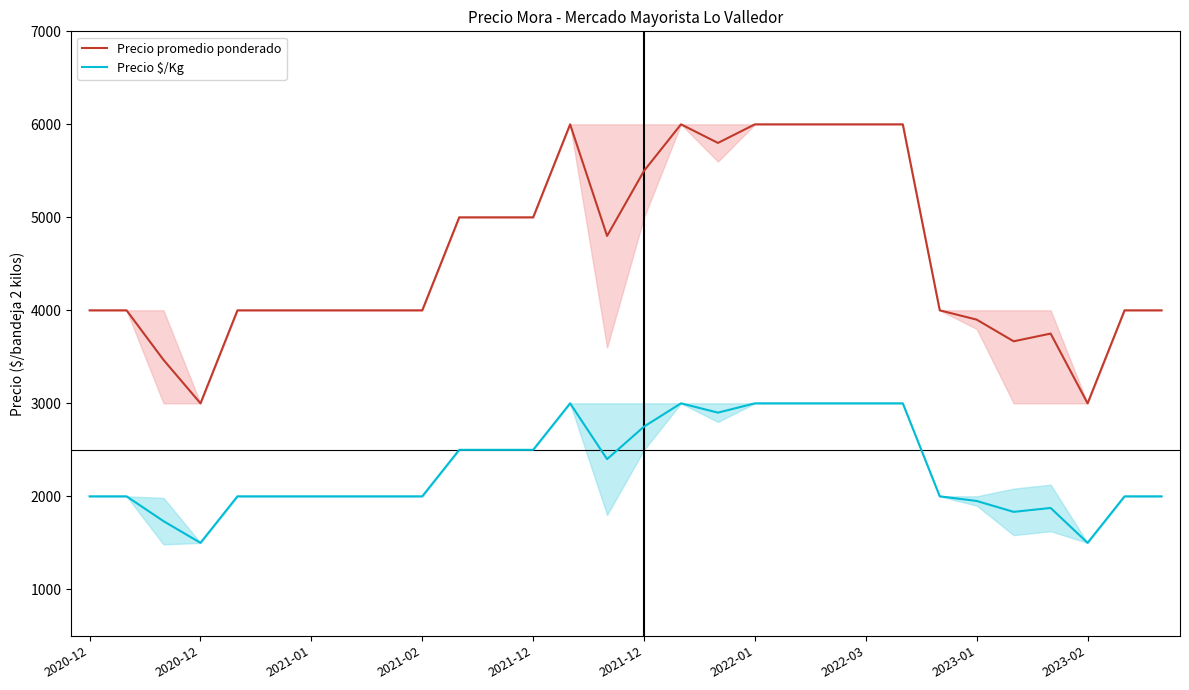

The Precio promedio ponderado series shows 4000 at 2020-12. True or false?

True